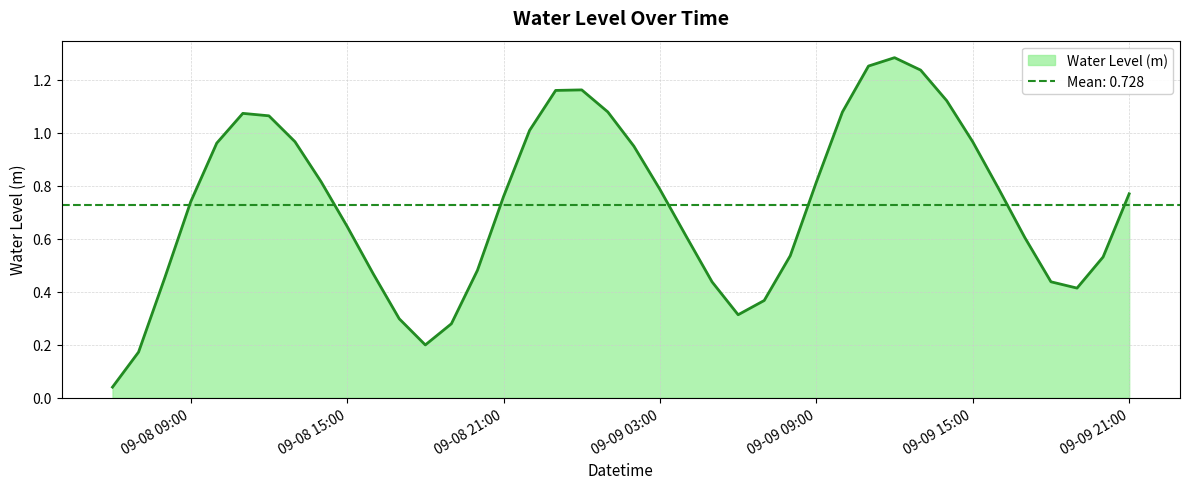

What is the label of the 29th point from the right?

2025-09-08 17:00:00